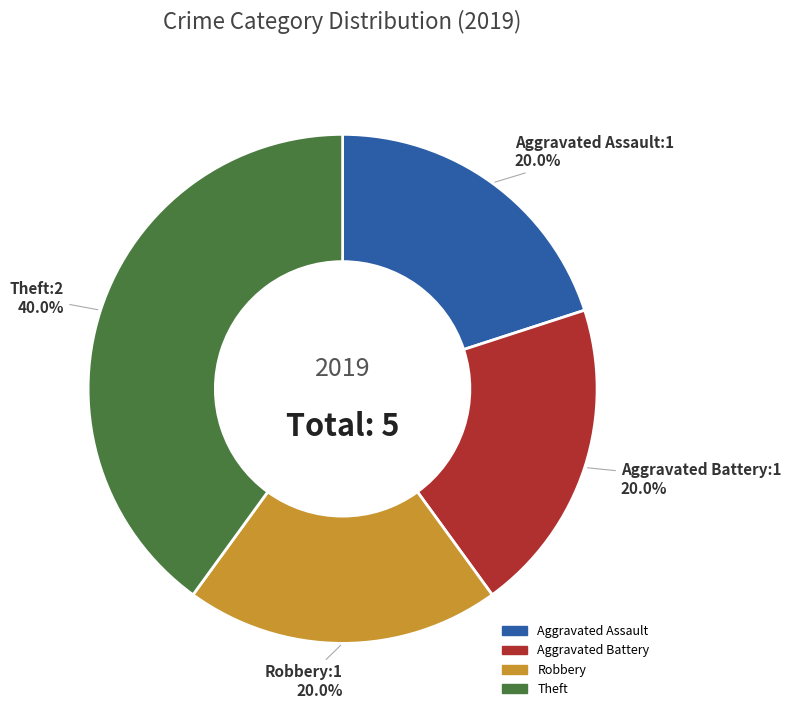

Which slice is the largest?

Theft